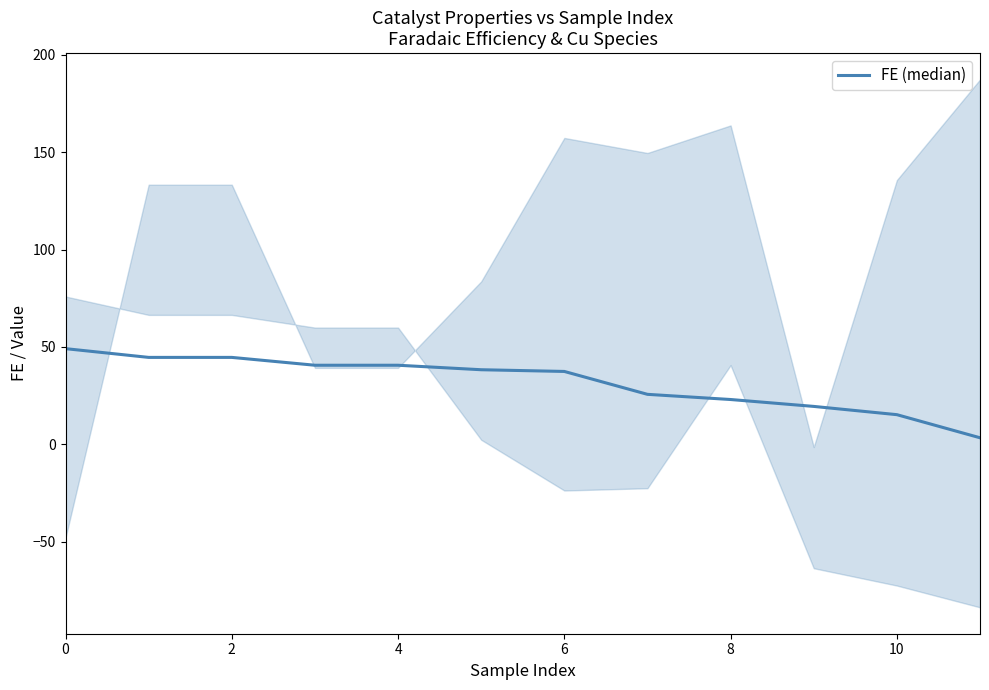

Count the number of values greater than 38.

6